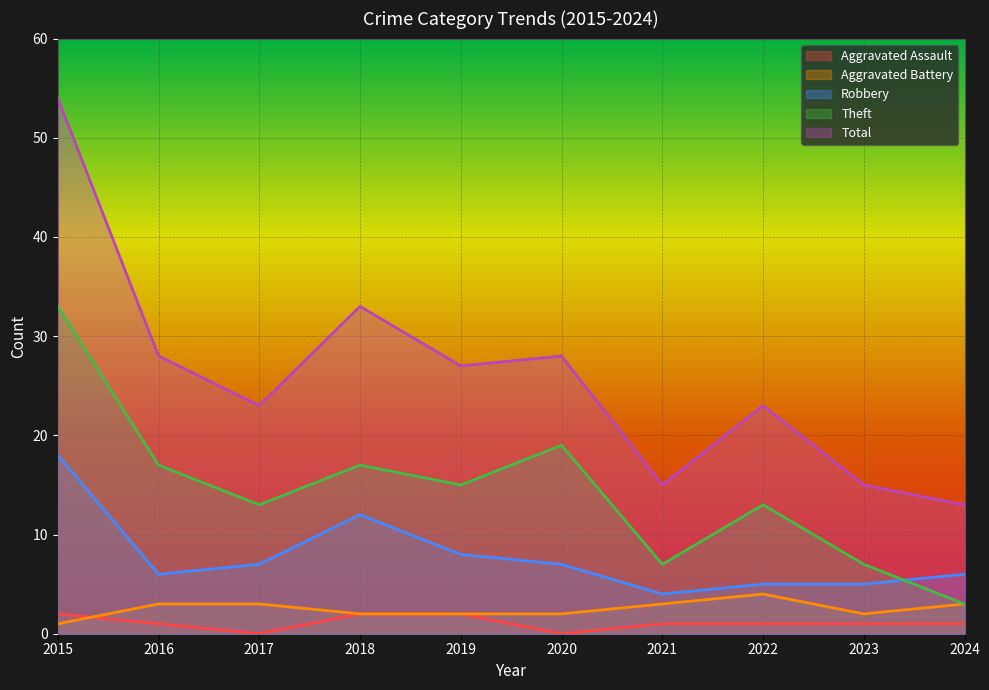

What is the approximate value of Aggravated Battery at 2022?

4